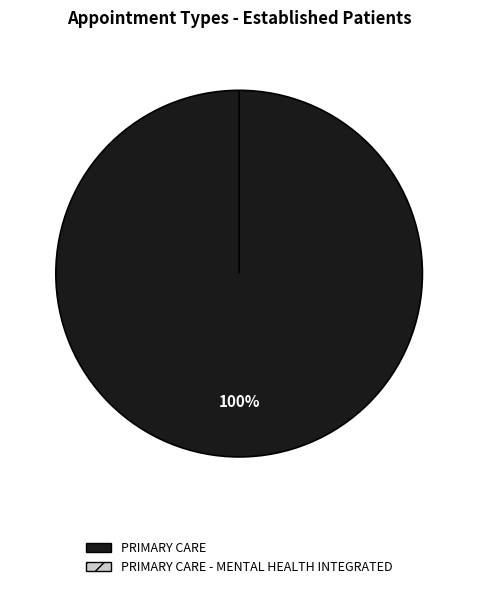

What is the largest slice in the pie chart?

PRIMARY CARE